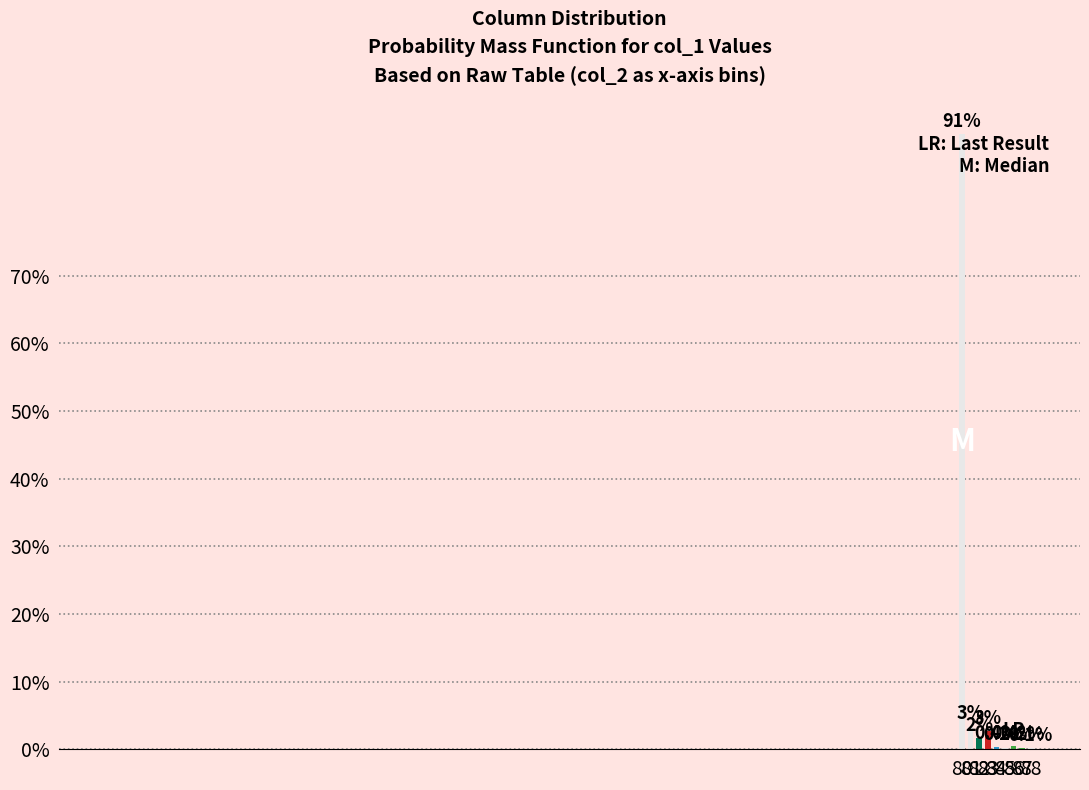

Reading left to right, list all the values displayed in this chart.

80=0.9	81=0.0	82=0.0	83=0.0	84=0.0	85=0.0	86=0.0	87=0.0	88=0.0